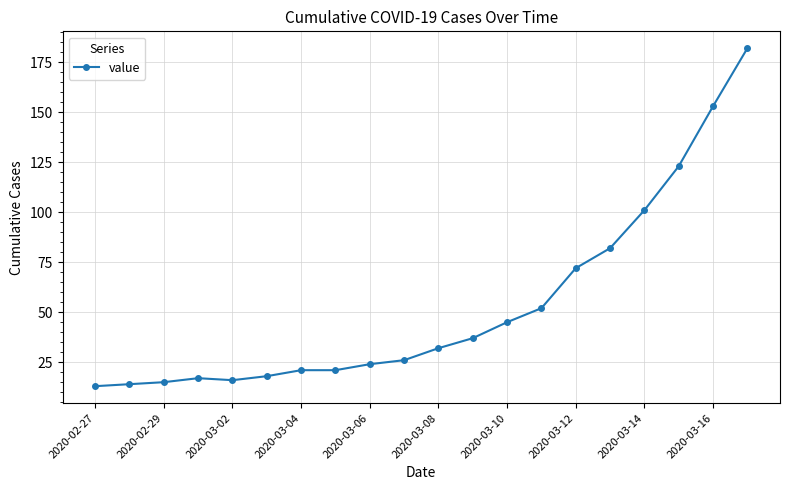

What is the value of the 2nd point from the left?

14